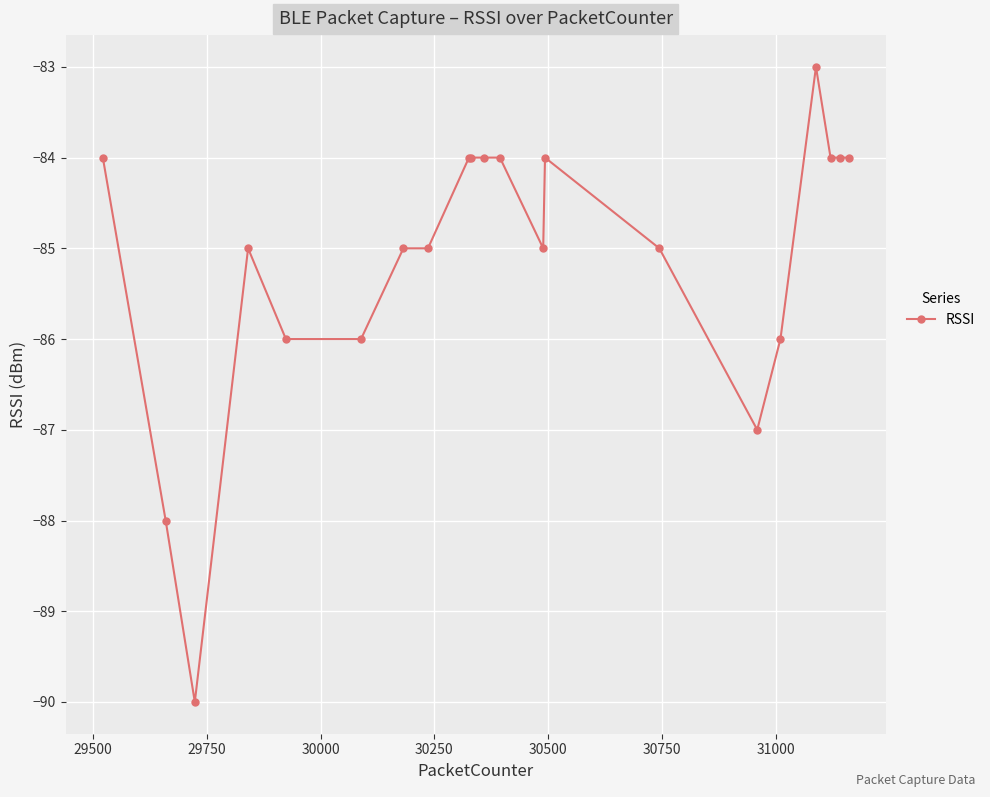

What is the difference between the maximum and minimum values?

7